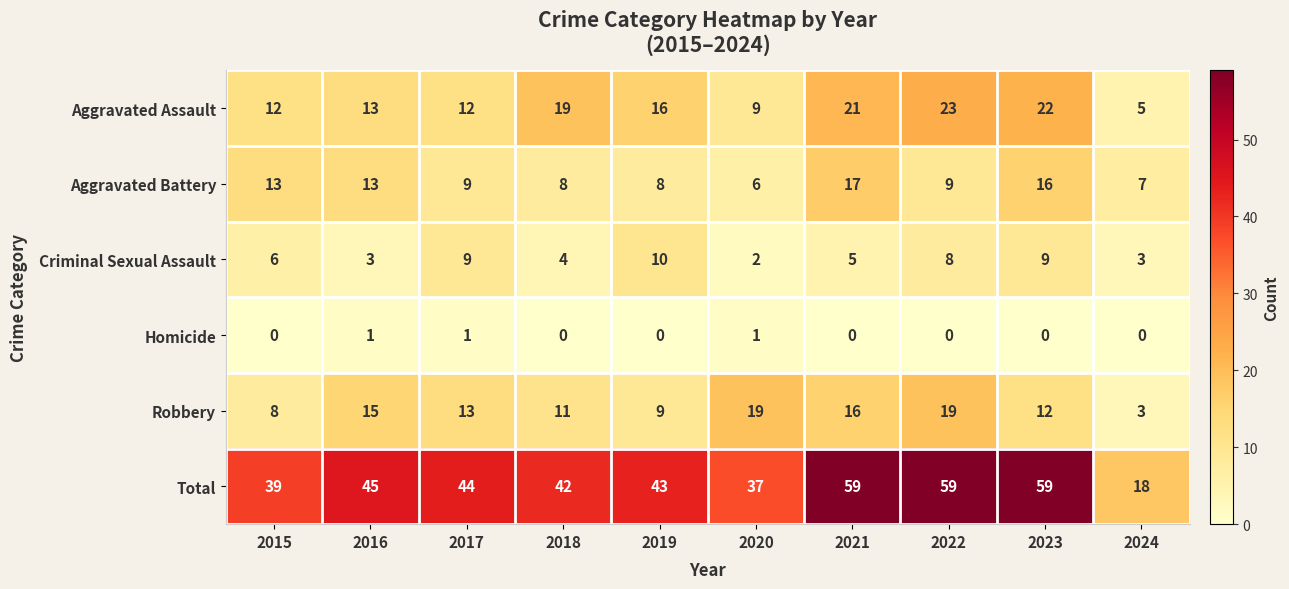

What is the sum of the Robbery values at 2024 and 2016?

18